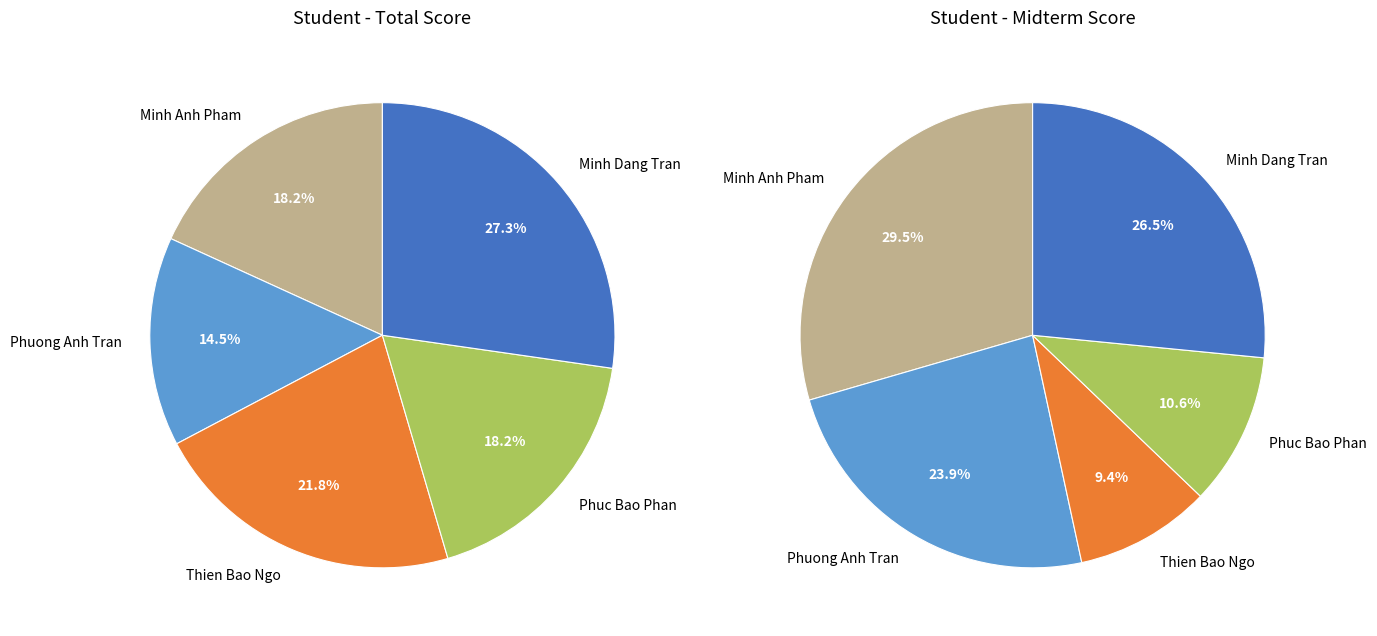

Which slice is the largest?

Minh Dang Tran